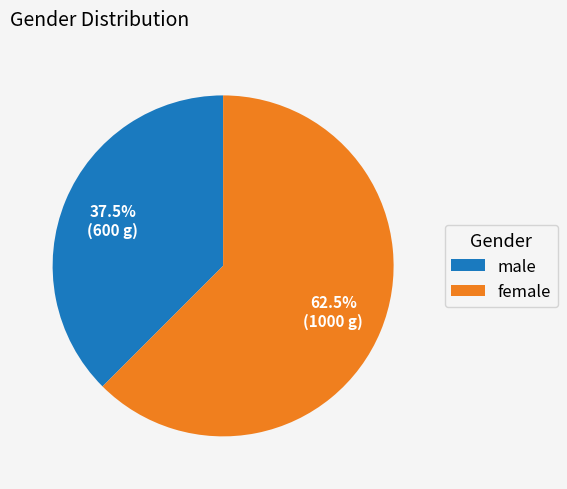

How many slices are in this pie chart?

2